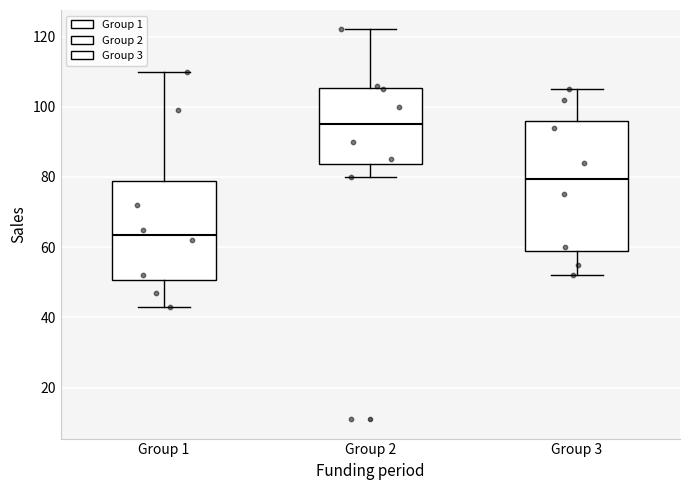

Which box's median line is the lowest?

Group 1